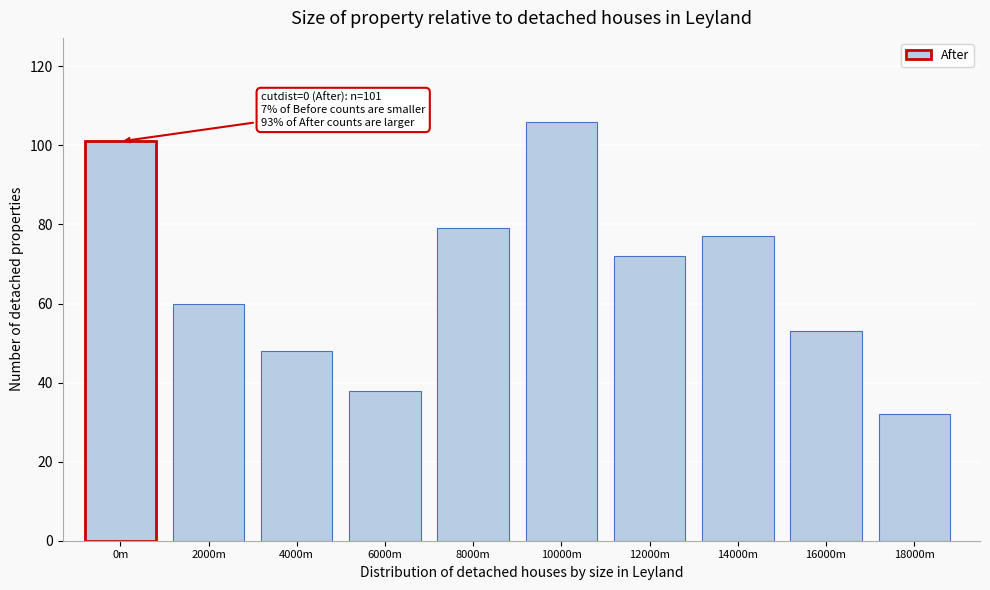

Reading left to right, what are all the values shown in this chart?

101	60	48	38	79	106	72	77	53	32